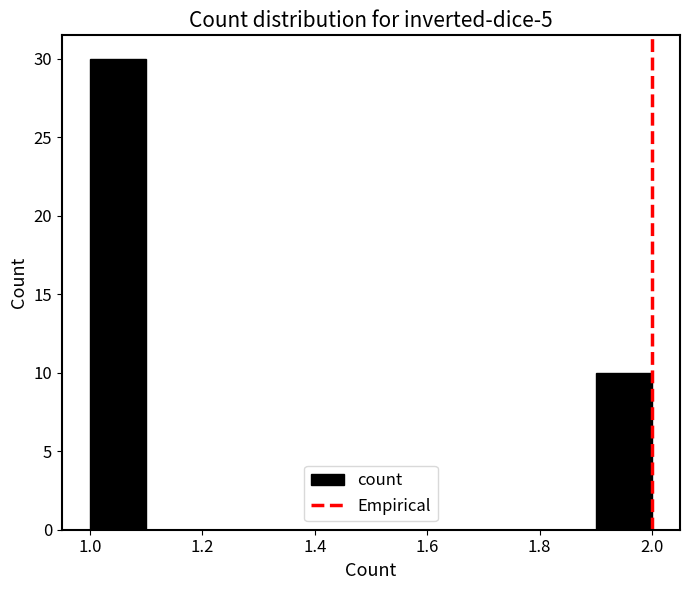

How tall is the bar that spans 1.0 to 1.1 on the x-axis? The values are not printed on the chart, so give them approximately, as read against the axis.

30